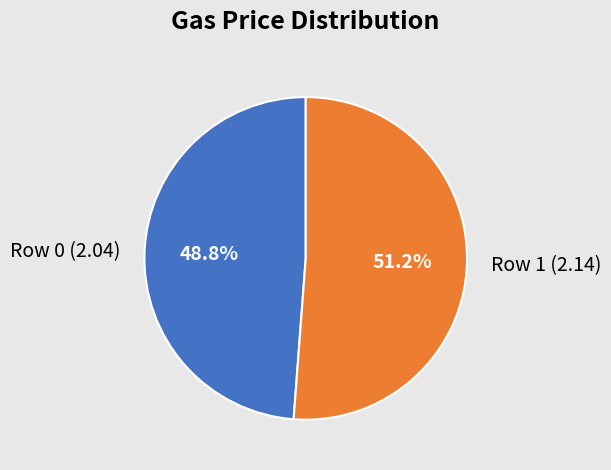

Which category has the smallest portion of the pie?

Row 0 (2.04)